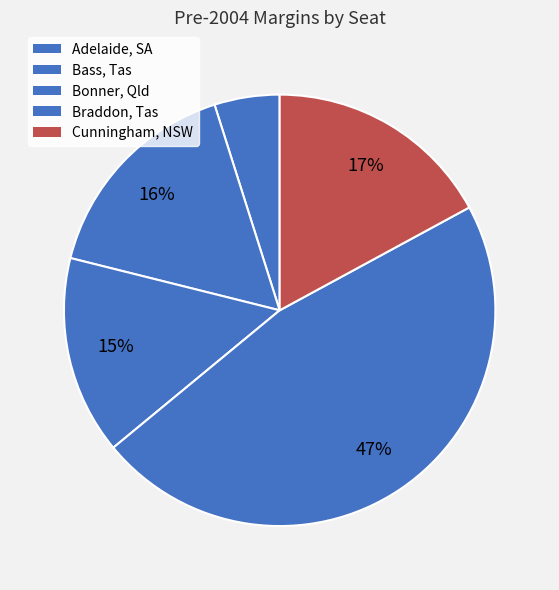

How many slices are in this pie chart?

5